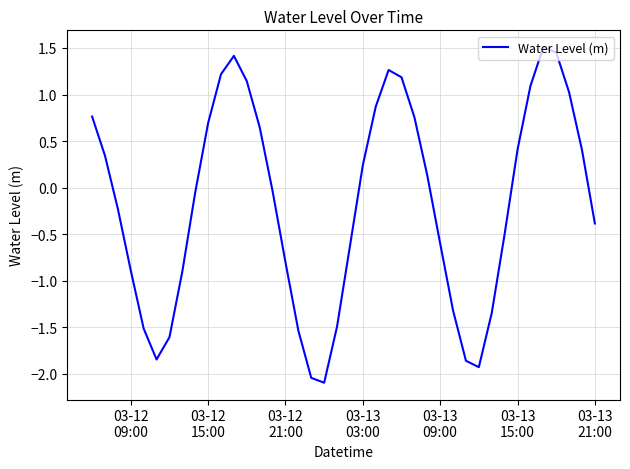

True or false: there are more than 0 points higher than both neighbors.

True